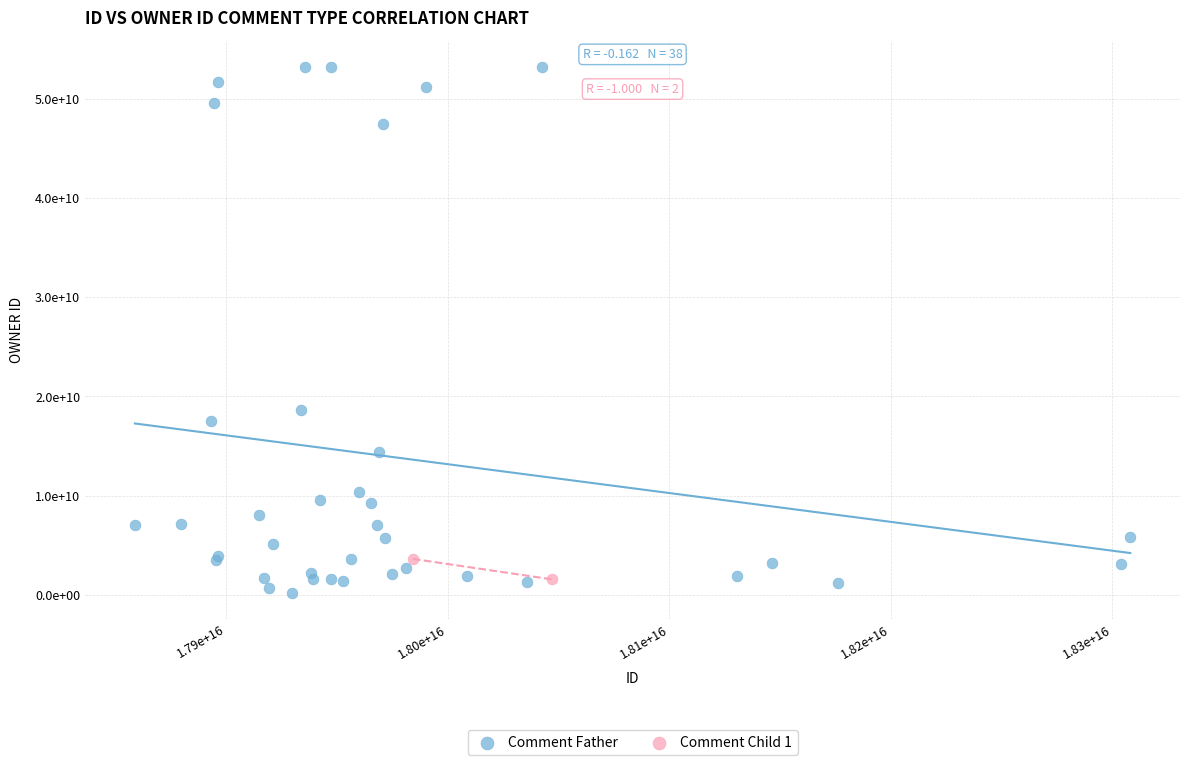

What are all the series names shown in the legend?

Comment Father, Comment Child 1